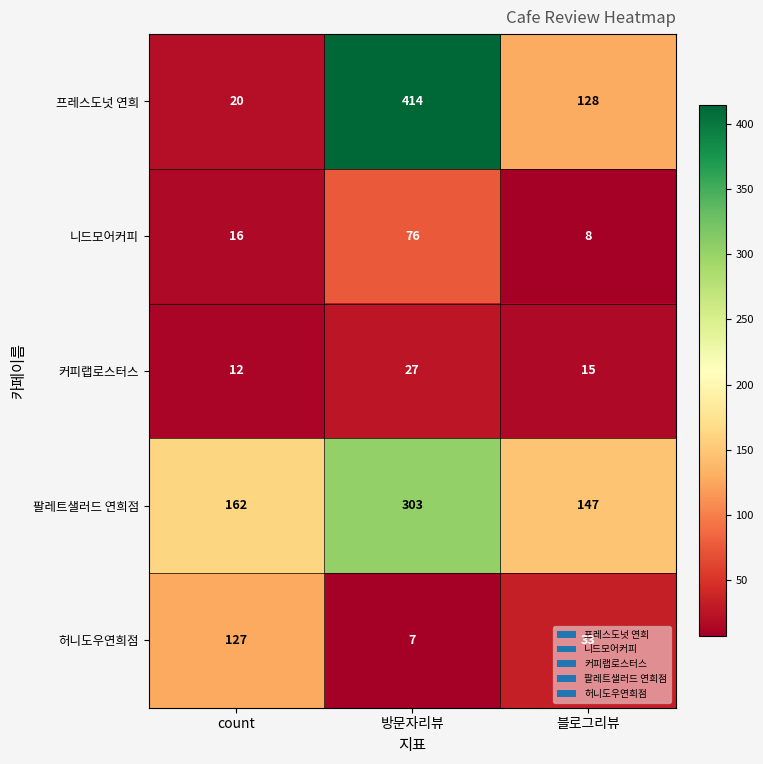

What is the total value across all series at count?

337